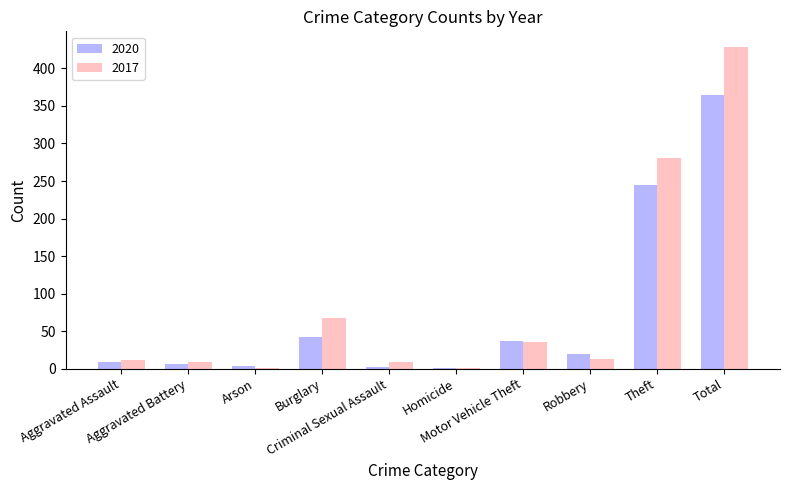

What is the maximum value for 2020?

364